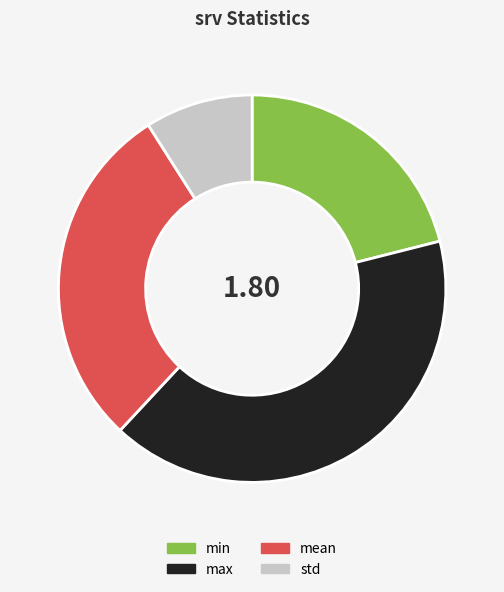

Is it true that std is 9% of the pie?

True